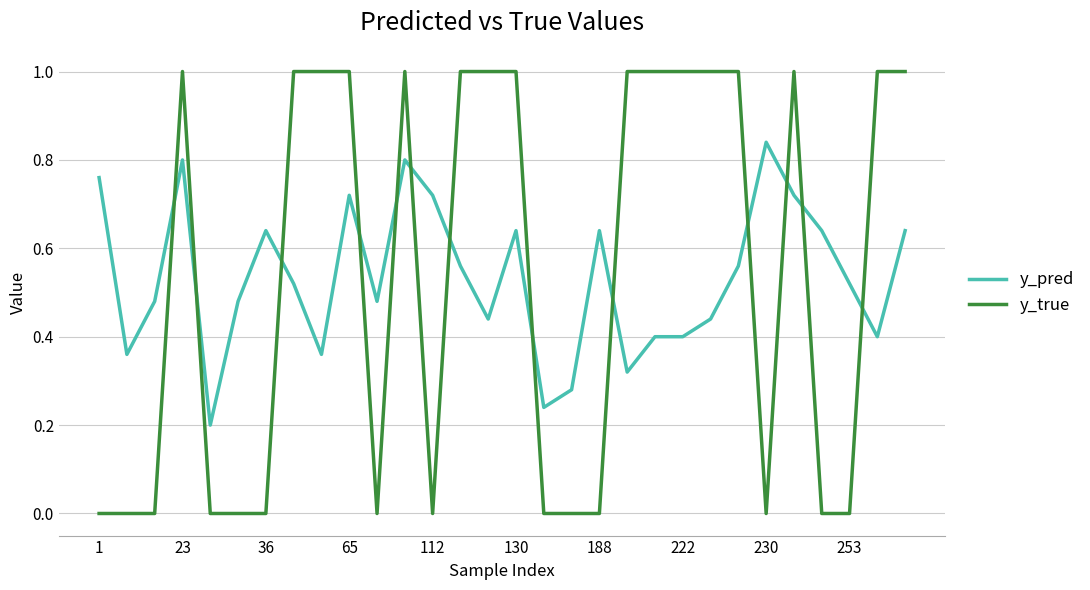

Rank the series by their maximum value, from highest to lowest.

y_true, y_pred